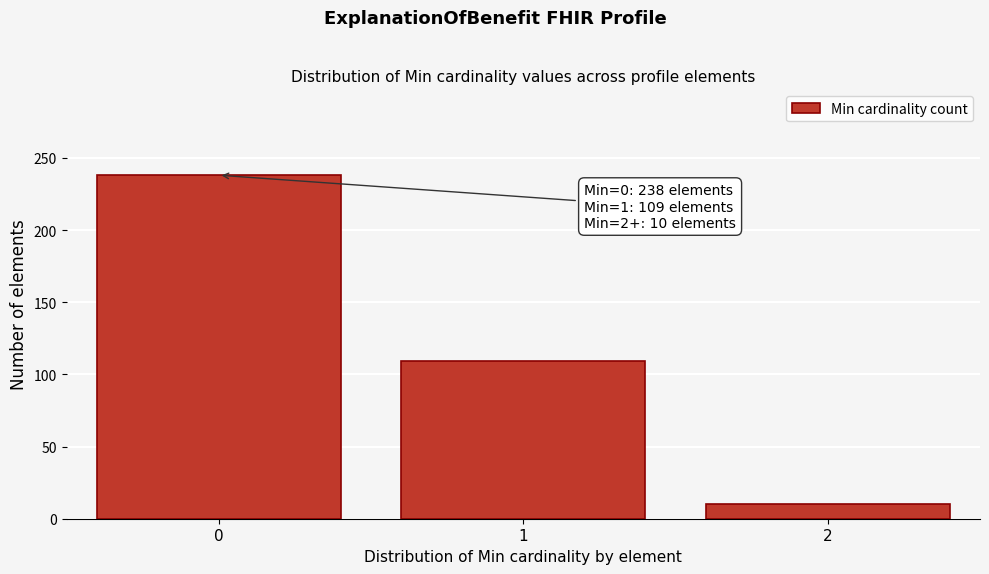

Reading left to right, what are all the values shown in this chart?

0=238	1=109	2=10